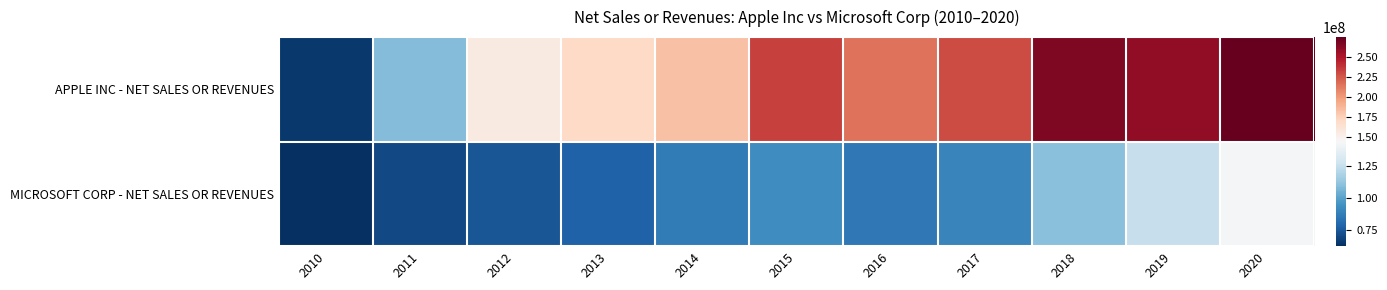

Rank the series by their maximum value, from lowest to highest.

MICROSOFT CORP - NET SALES OR REVENUES, APPLE INC - NET SALES OR REVENUES